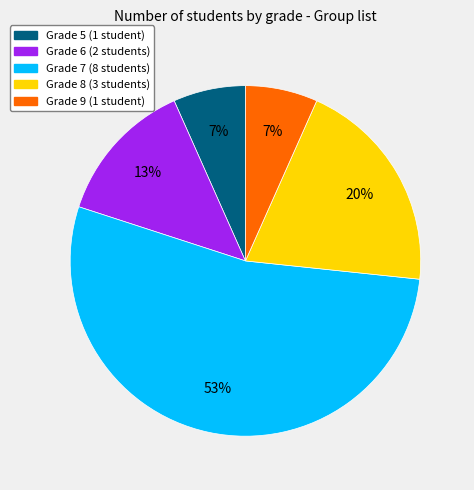

Between Grade 8 (3 students) and Grade 7 (8 students), which is larger?

Grade 7 (8 students)